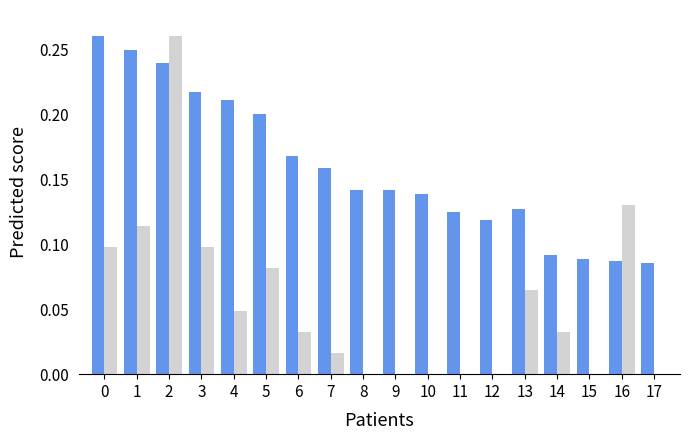

What is the total value across all series at 0?

0.4